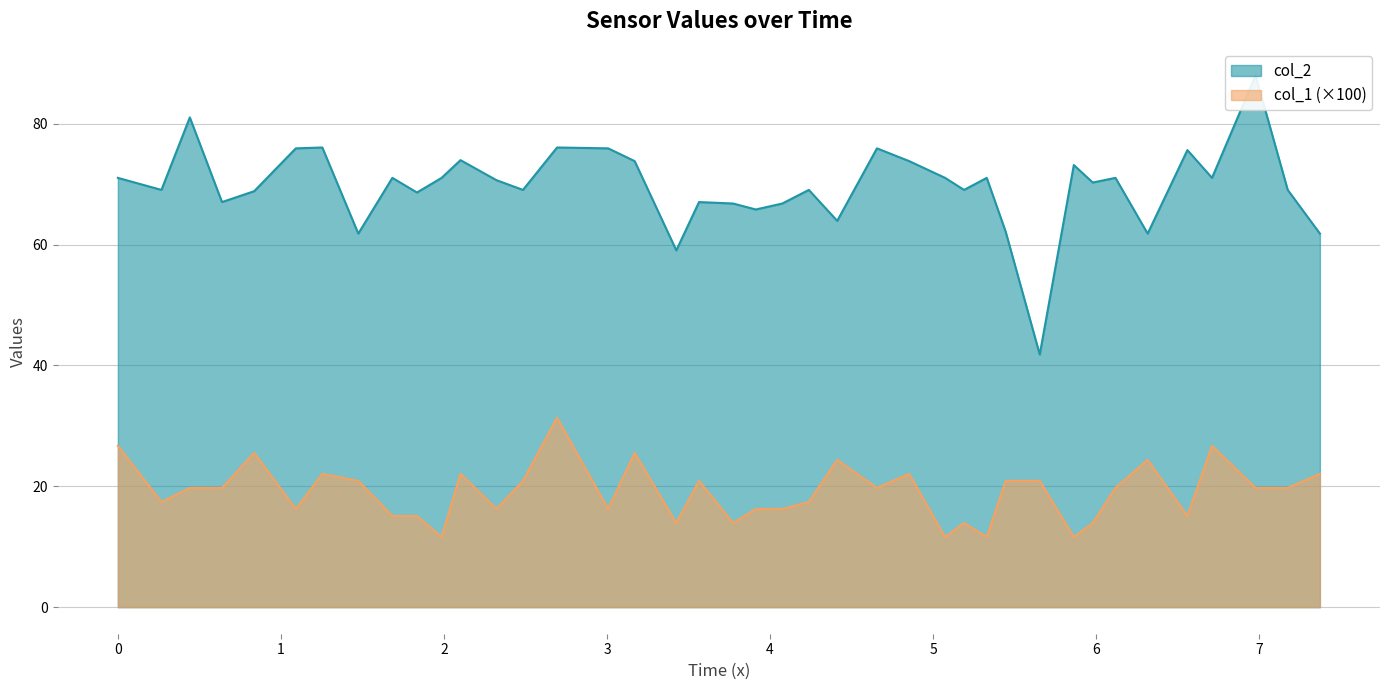

What is the maximum value for col_1 (×100)?

31.3